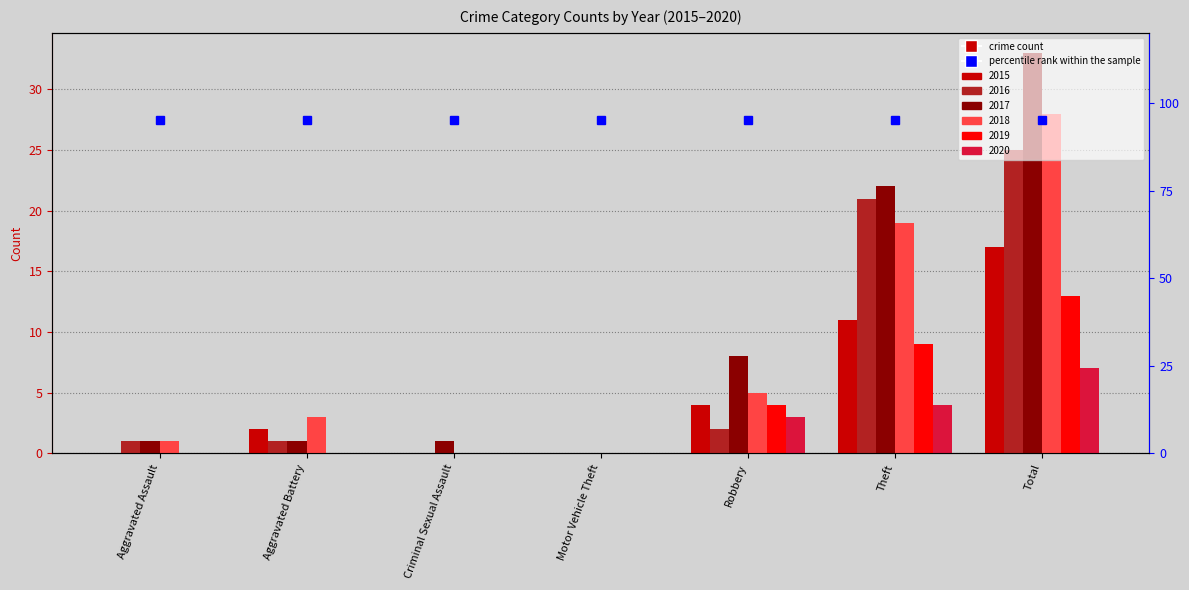

How many bars are there in total?

42